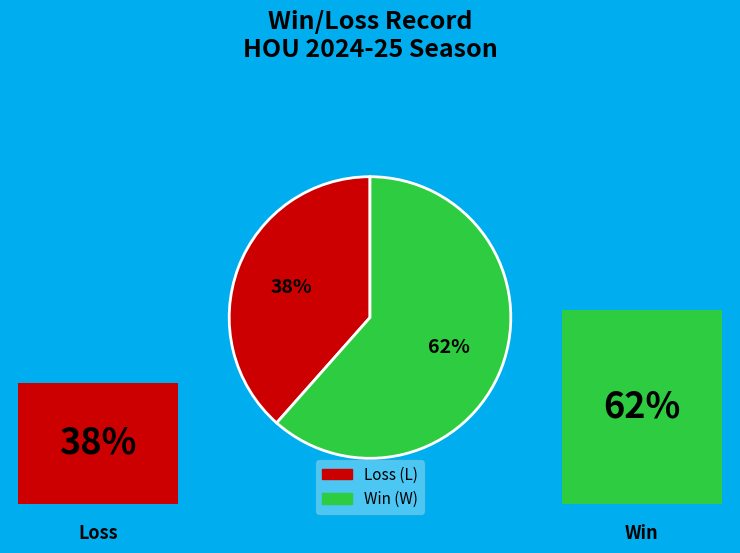

How many segments does this pie chart have?

2